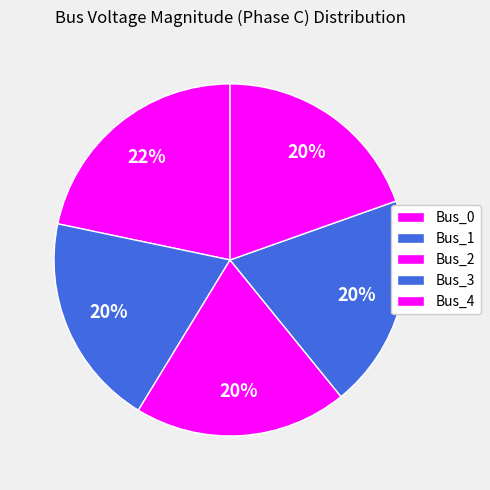

To the nearest percent, what is the difference between the Bus_3 and Bus_0 slice percentages?

2%